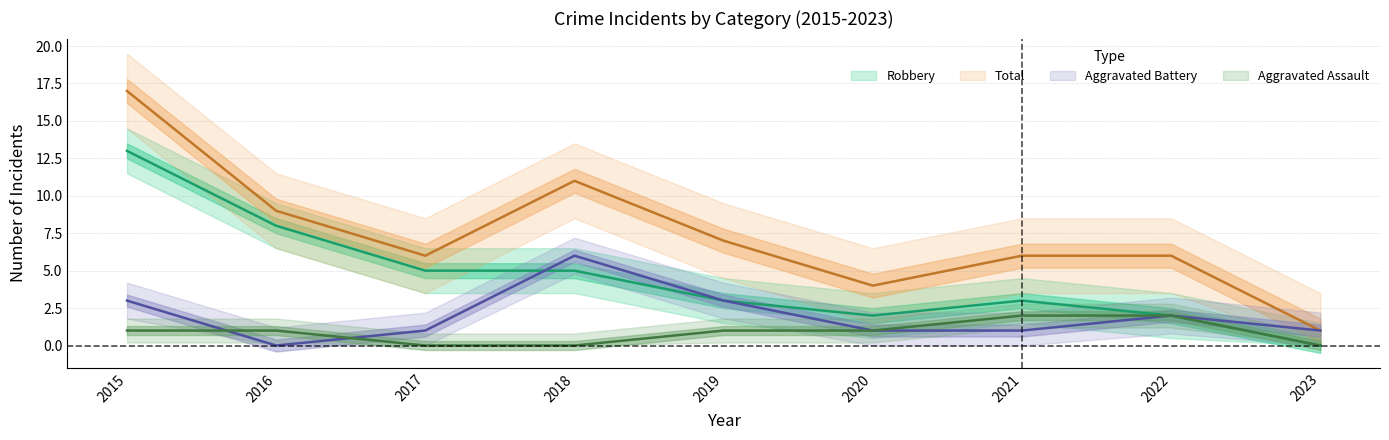

Which category has the highest value in the Total series?

2015